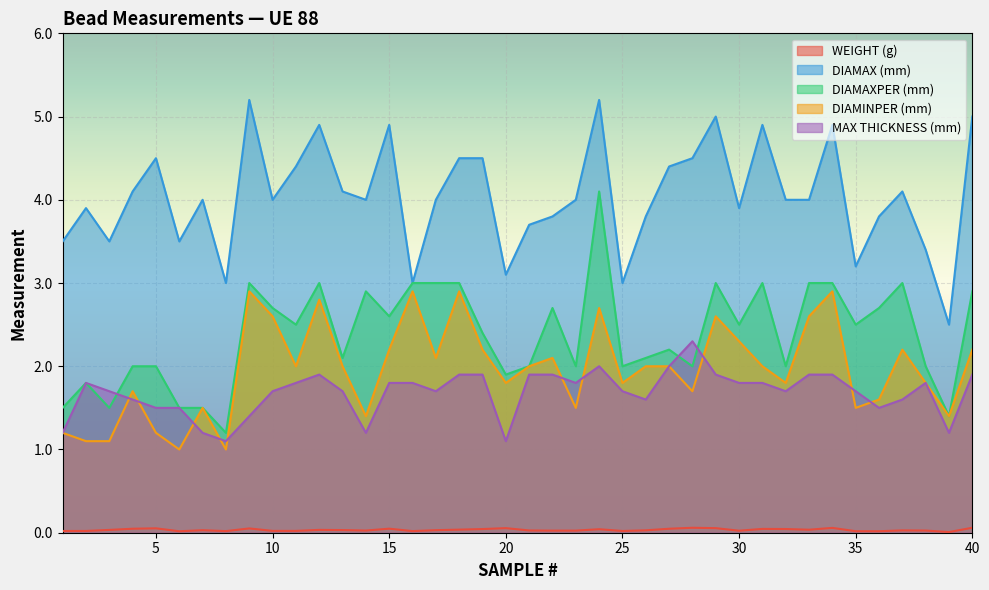

The value of MAX THICKNESS (mm) at 5 is 1.5. True or false?

True